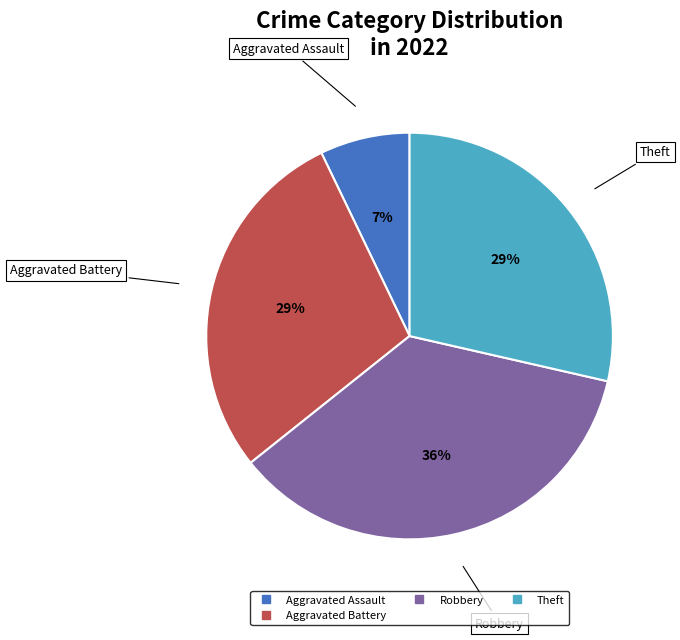

To the nearest percent, what is the difference between the largest and smallest slice percentages?

29%